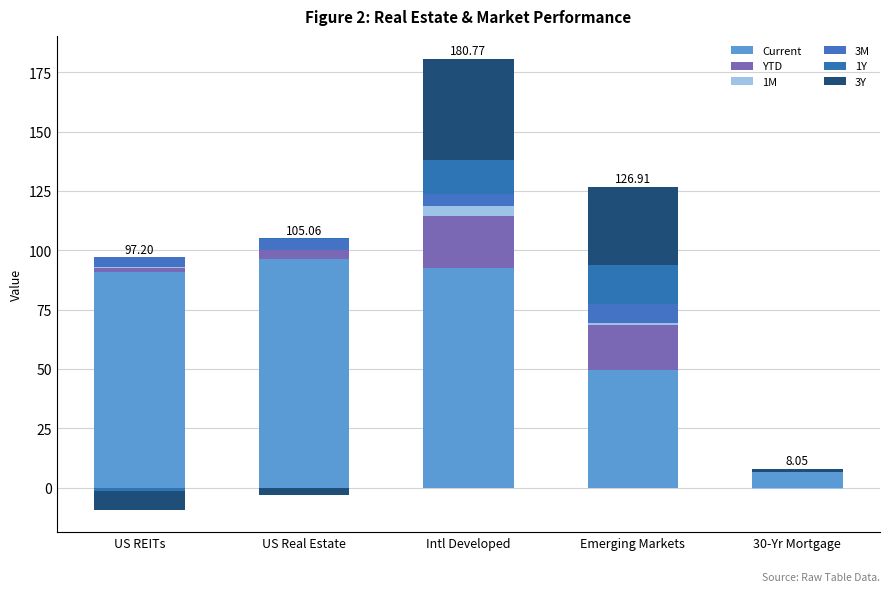

Where is Current nearest to the value 51?

Emerging Markets